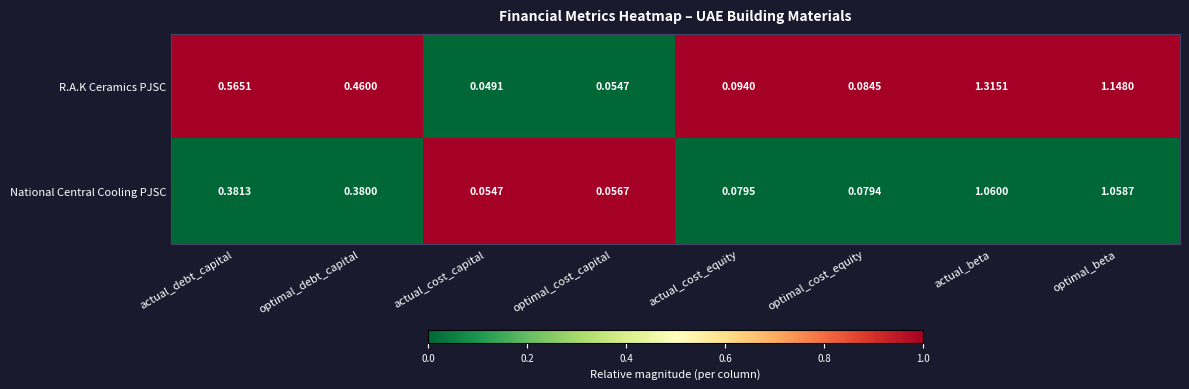

Which series has the widest spread of values?

R.A.K Ceramics PJSC